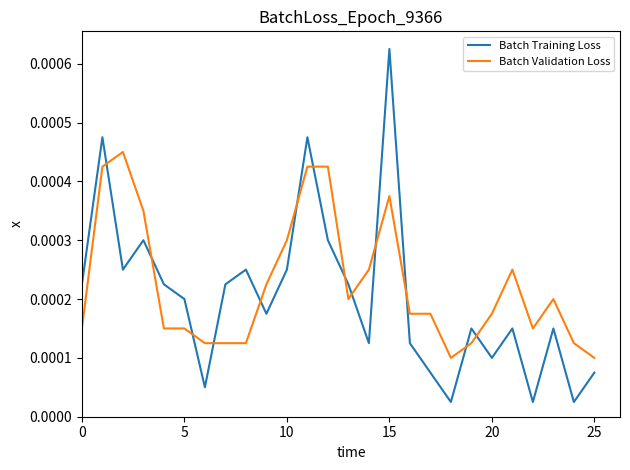

Which series has the largest range (max minus min)?

Batch Training Loss